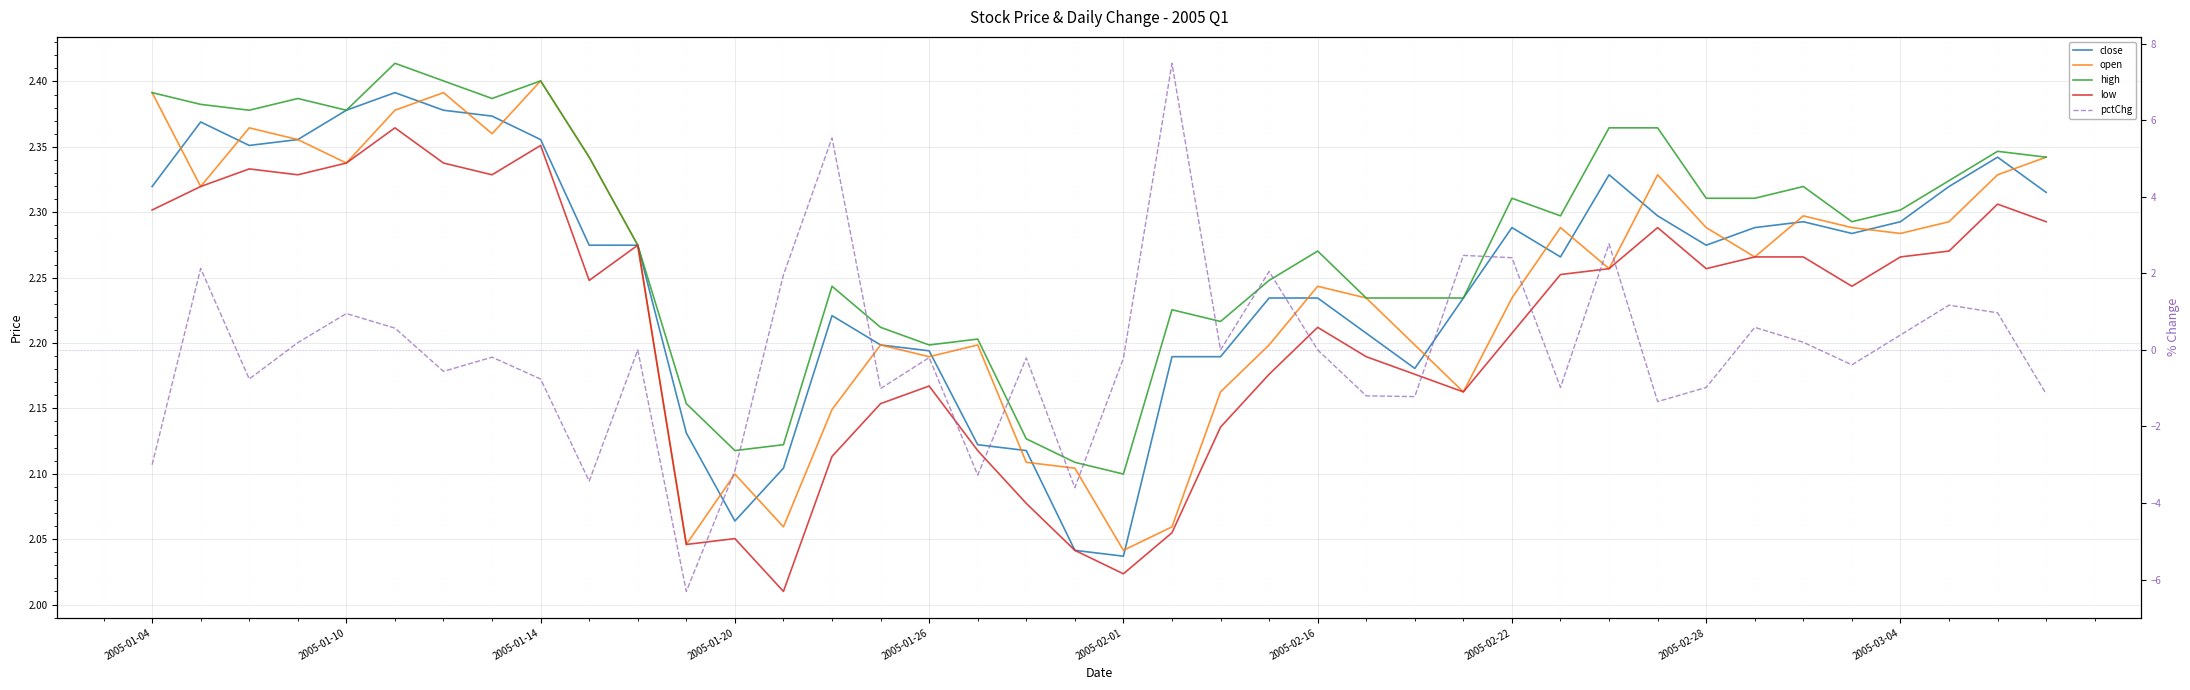

Rank the series by their maximum value, from highest to lowest.

pctChg, high, open, close, low